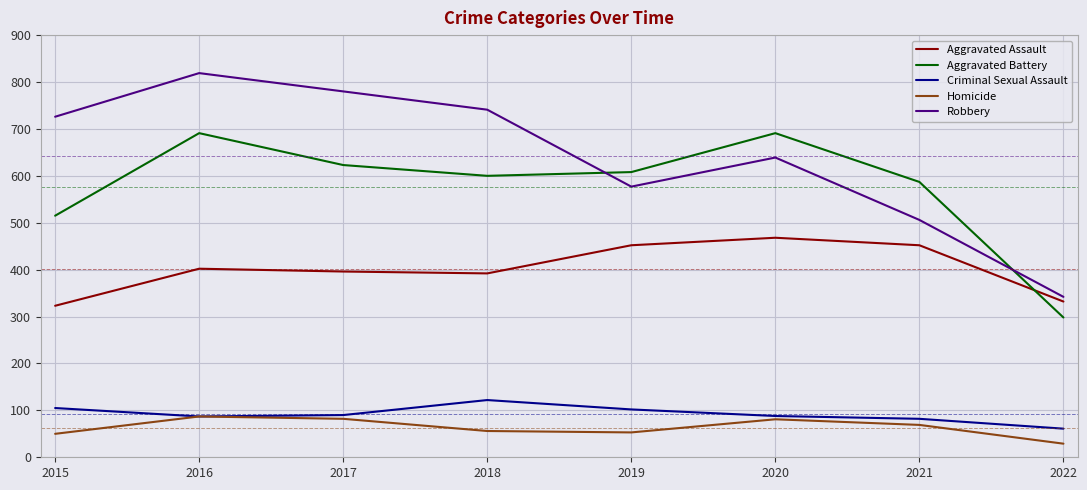

The value of Homicide at 2021 is 69. True or false?

True